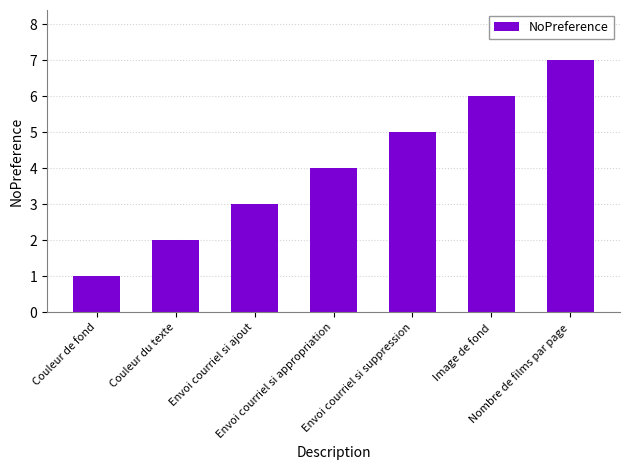

What is the sum of the values at Couleur de fond and Nombre de films par page?

8